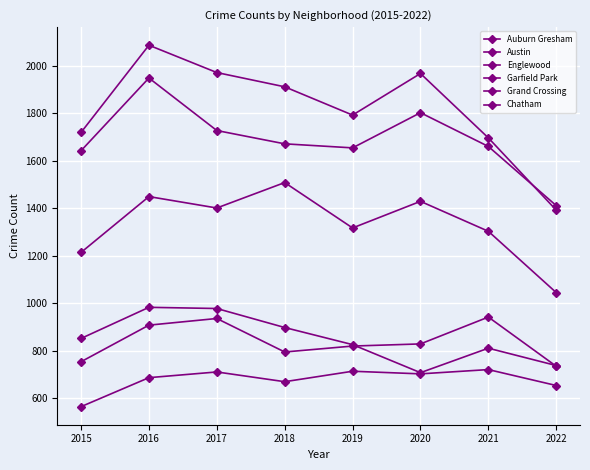

How many values in the Chatham series are below 703?

4